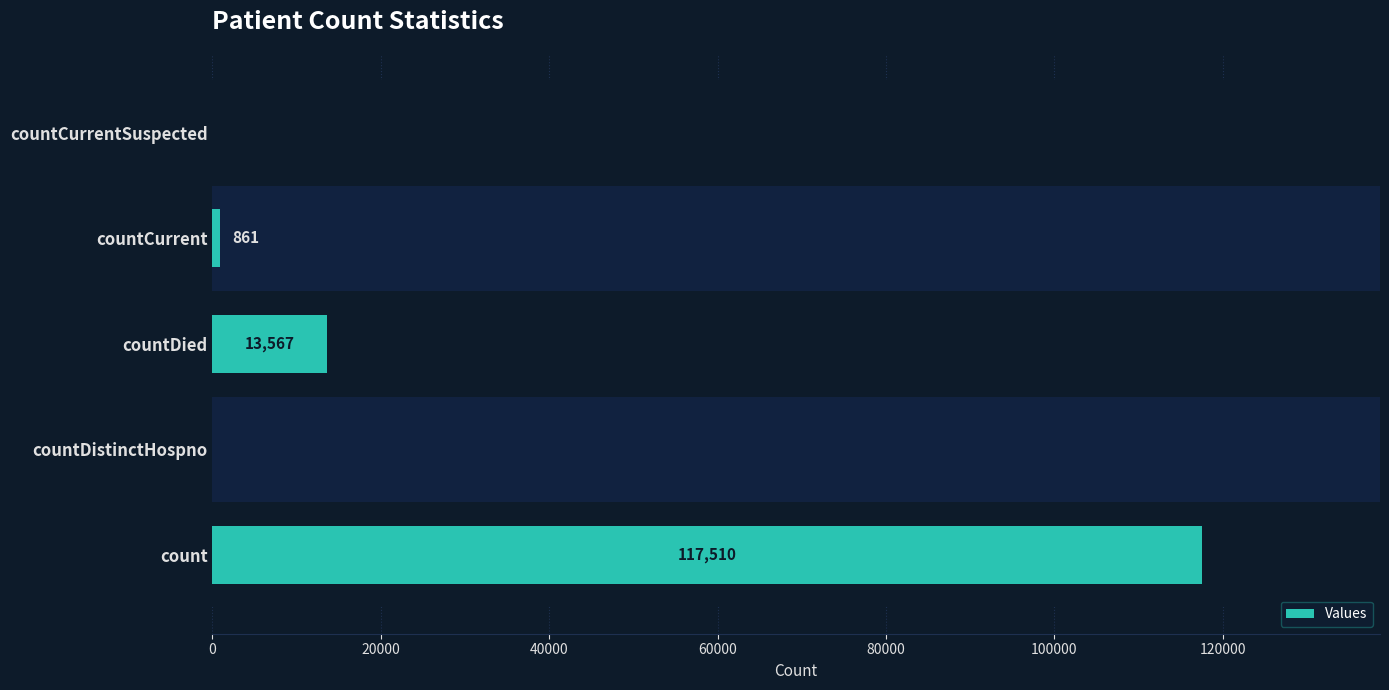

Is it true that the value at countDistinctHospno is -46554?

False